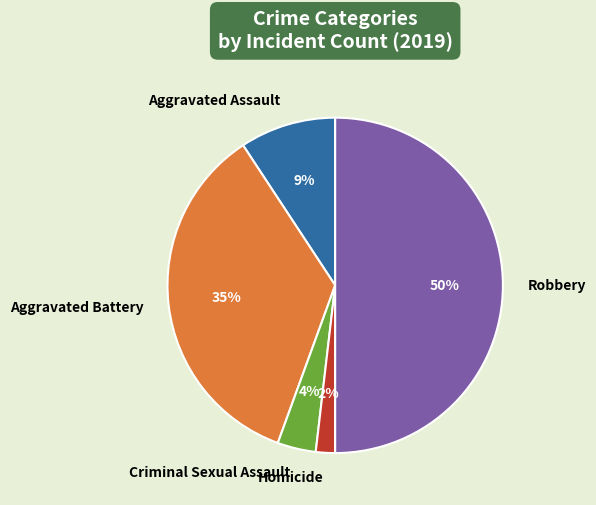

To the nearest percent, what is the average slice percentage?

20%